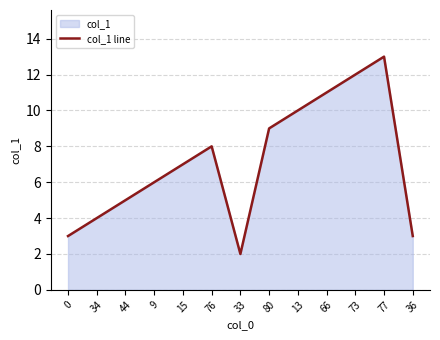

How many data points does each series have?

13